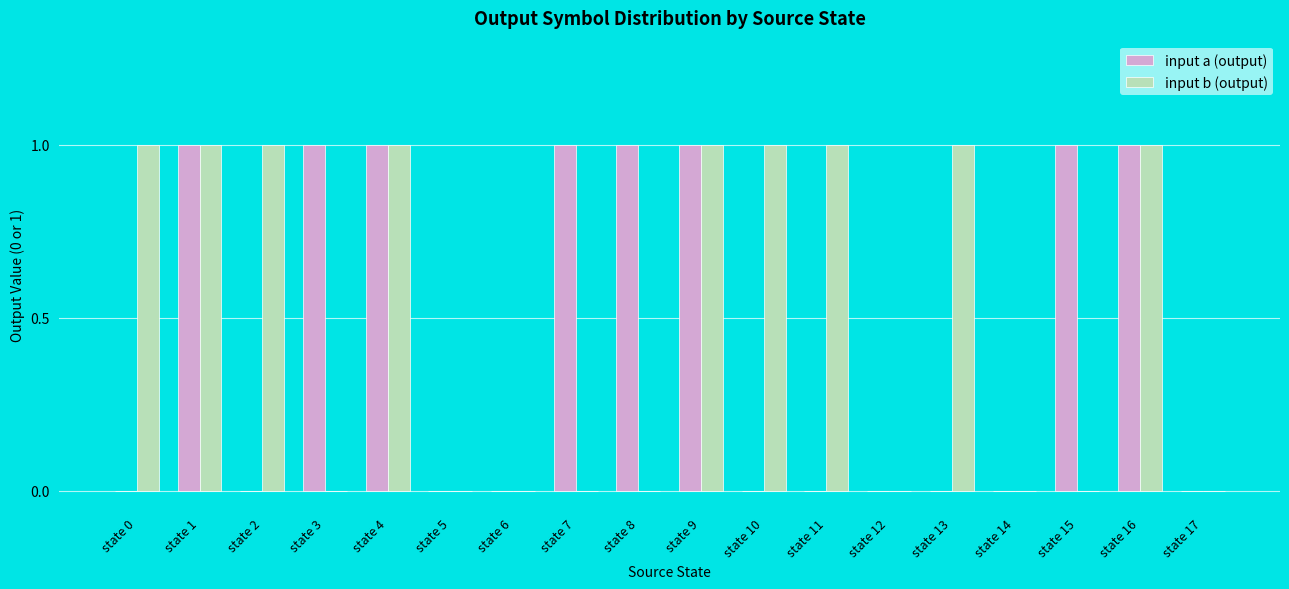

What is the sum of the input a (output) values at state 7 and state 1?

2